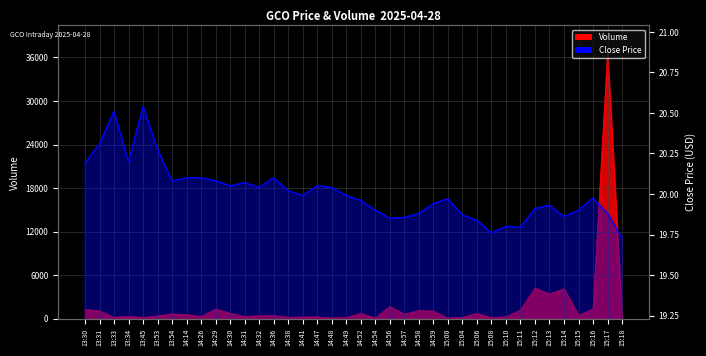

At which label does Close reach its minimum?

15:18